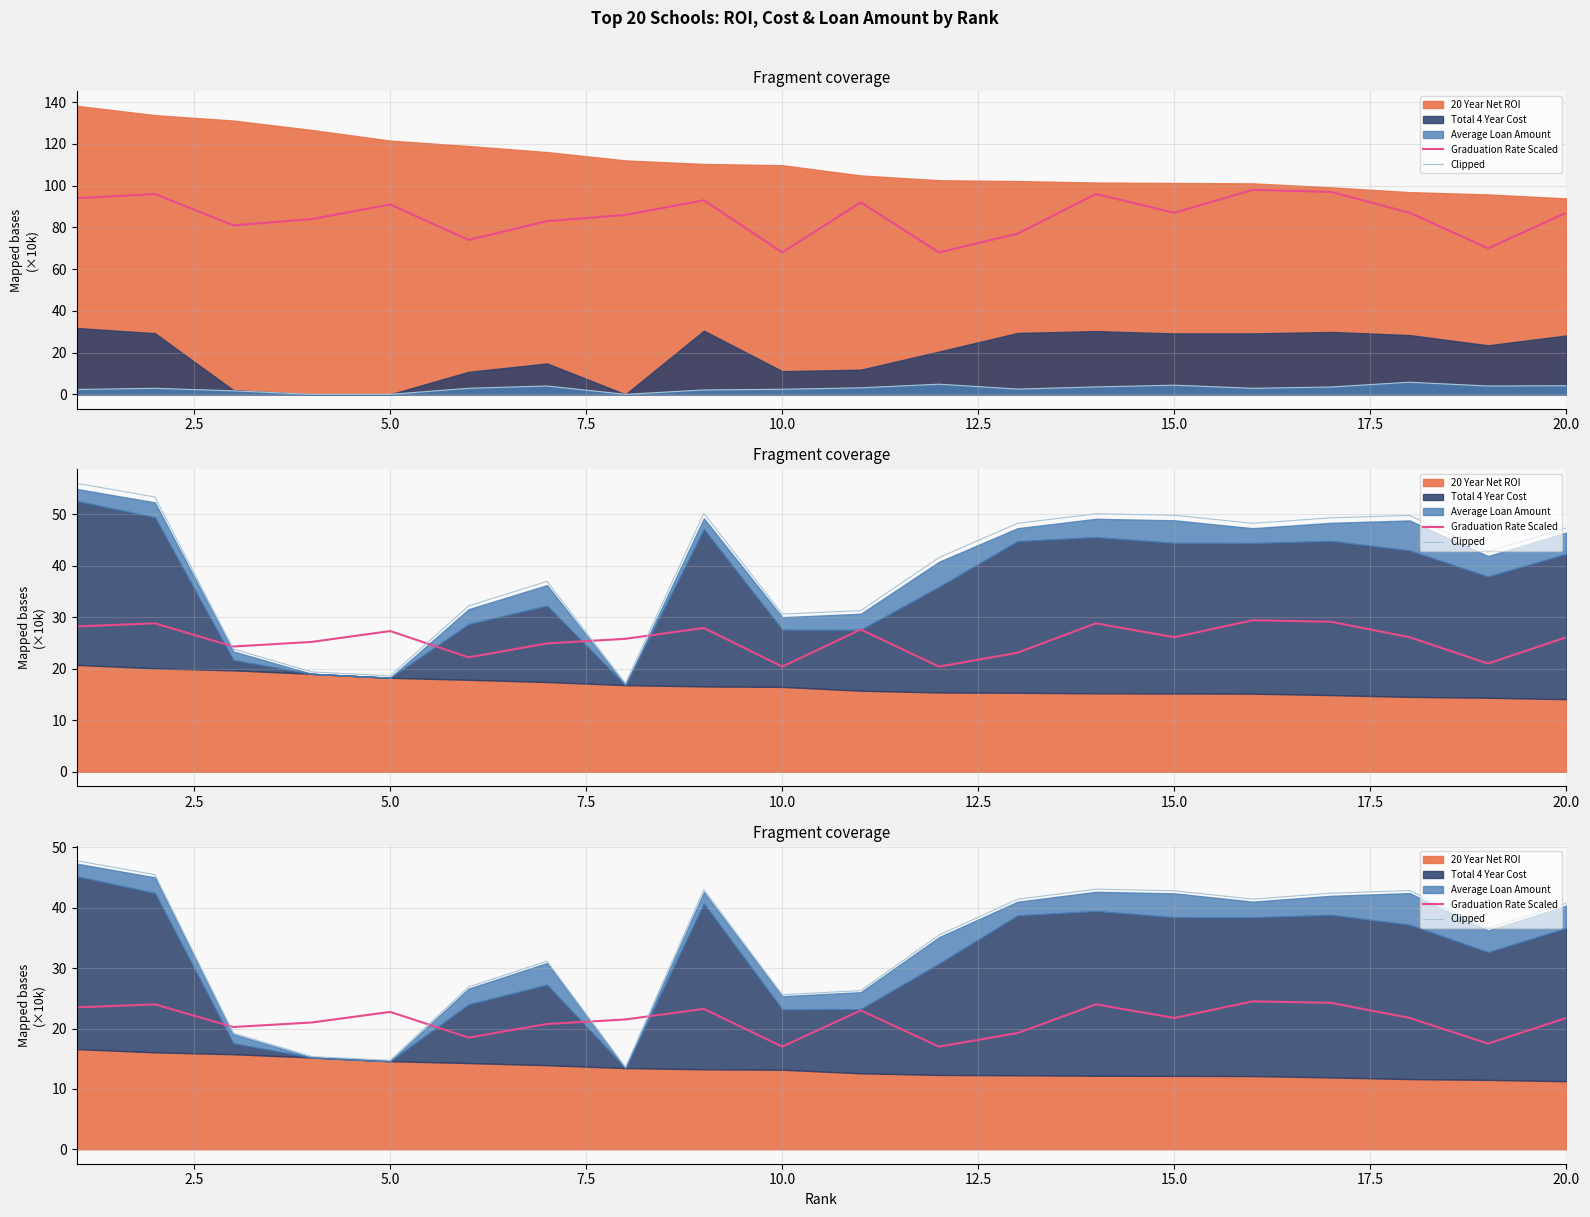

What is the value of the Graduation Rate Scaled point at the 12th from the left?

17.0